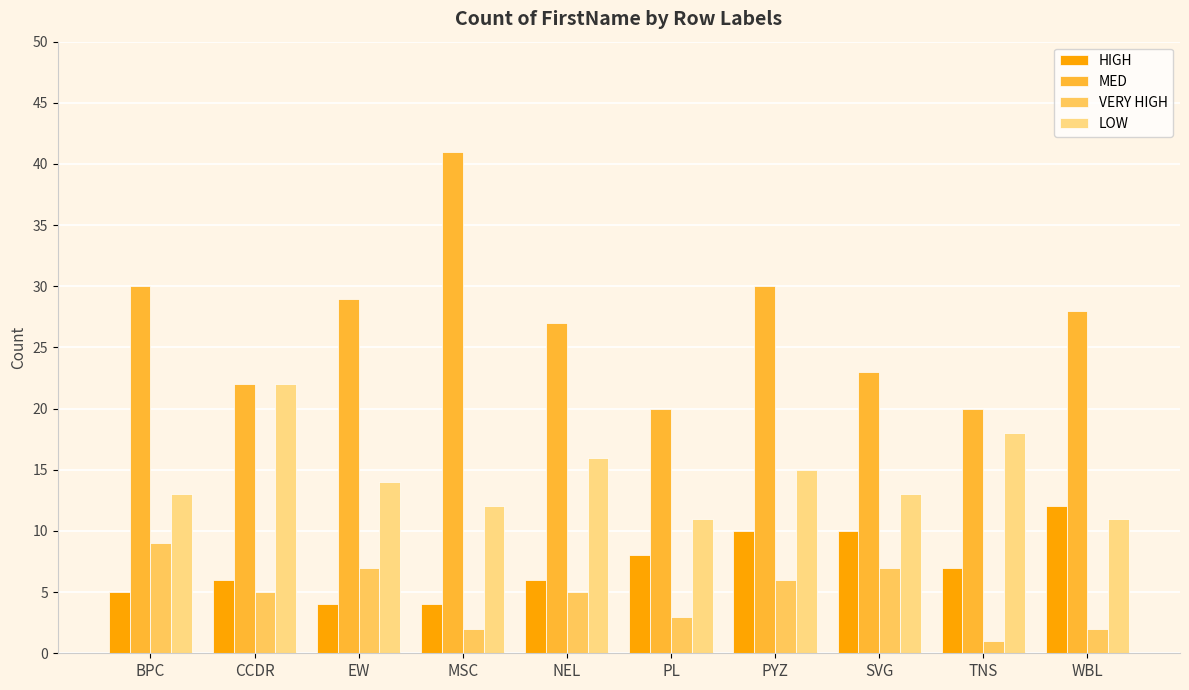

Read the VERY HIGH value at NEL.

5